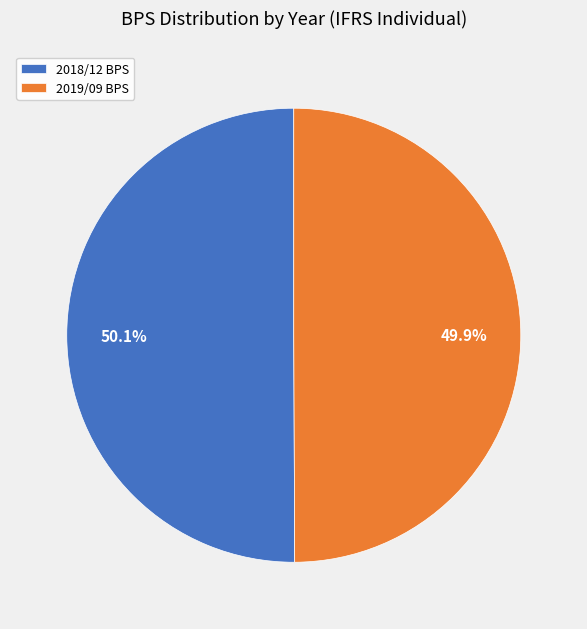

To the nearest percent, what is the difference between the largest and smallest slice percentages?

0%